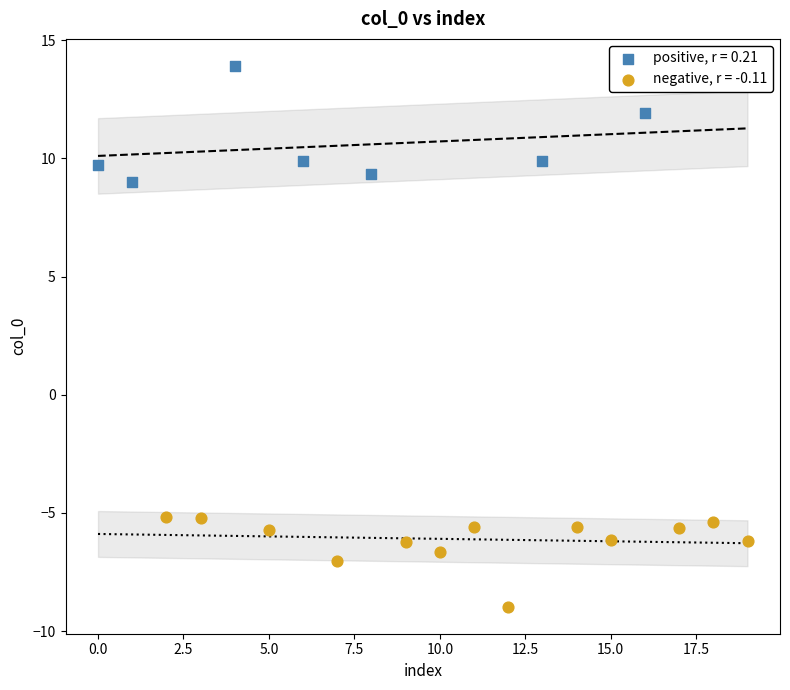

Which series contains the lowest Y value?

negative, r = -0.11